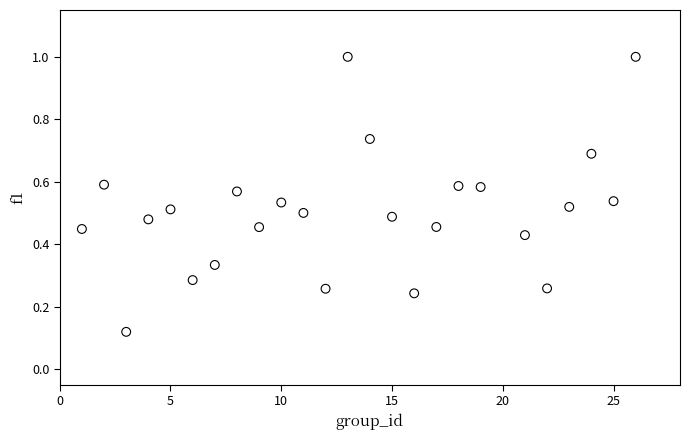

What is the range of X values (max minus min)?

25.0